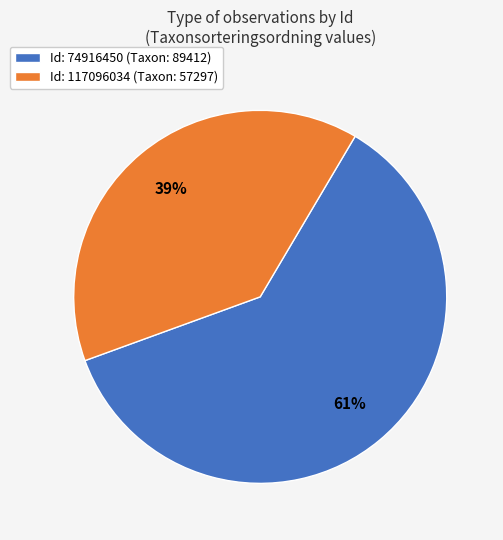

What percentage is the Id: 117096034 (Taxon: 57297) slice, to the nearest percent?

39%